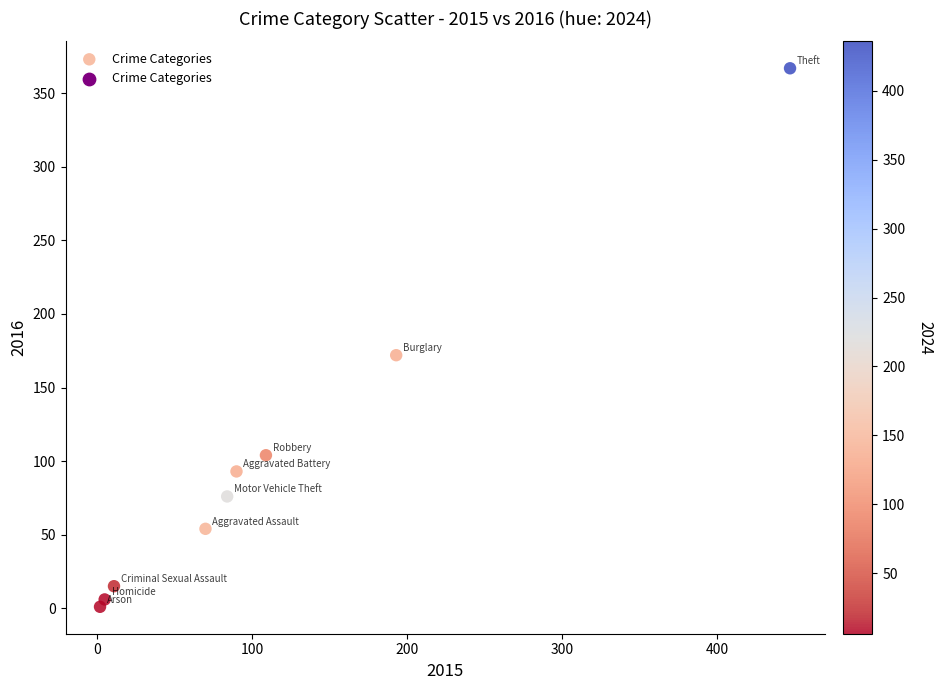

What is the range of X values (max minus min)?

445